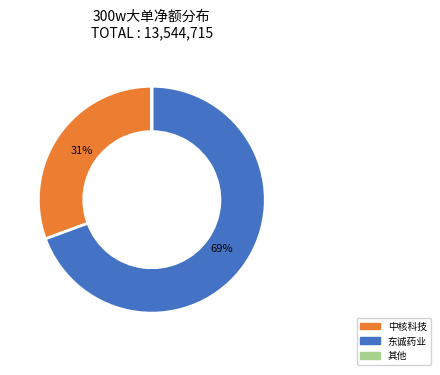

Is there a majority slice in this chart?

Yes